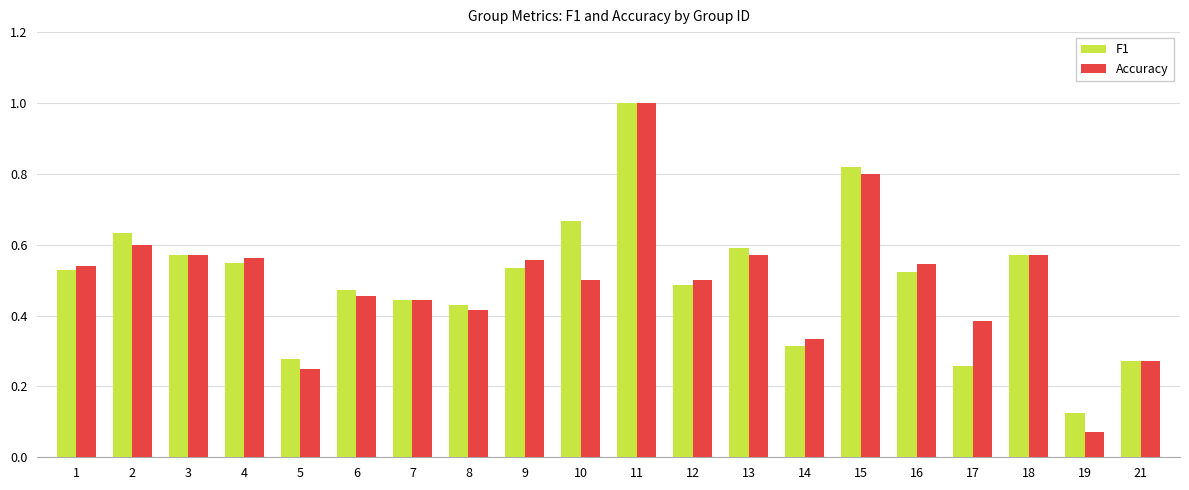

Rank the series at 15 from lowest to highest value.

Accuracy, F1